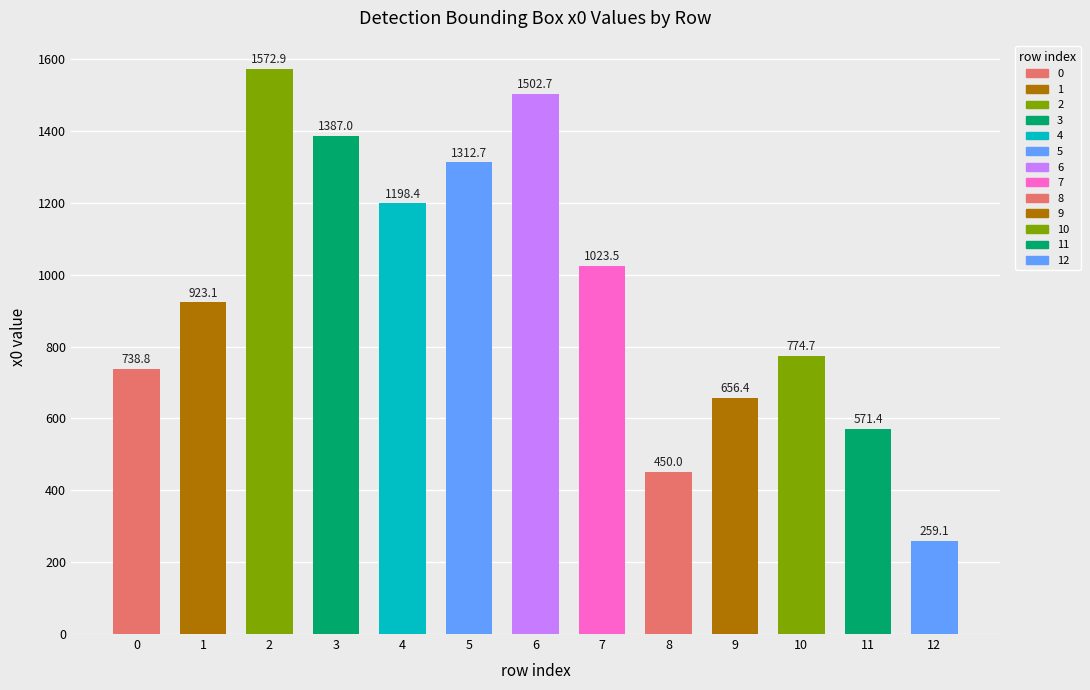

Reading left to right, what are all the values shown in this chart?

0=738.8	1=923.1	2=1572.9	3=1387.0	4=1198.4	5=1312.7	6=1502.7	7=1023.5	8=450.0	9=656.4	10=774.7	11=571.4	12=259.1